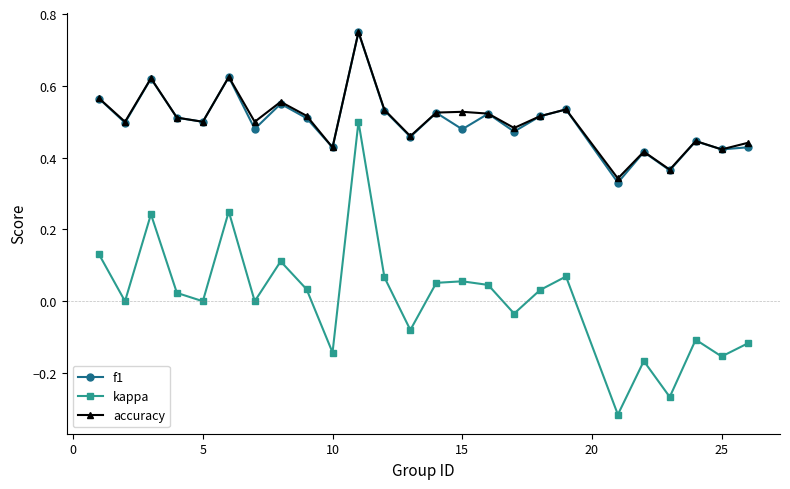

Which series has the largest range (max minus min)?

kappa